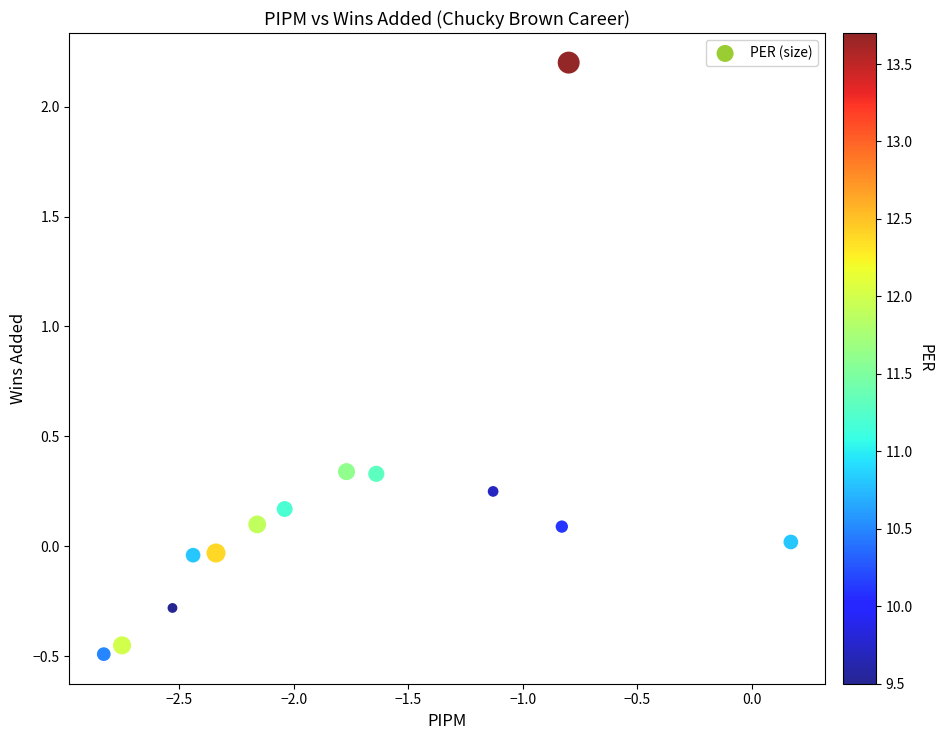

What is the range of X values (max minus min)?

3.0